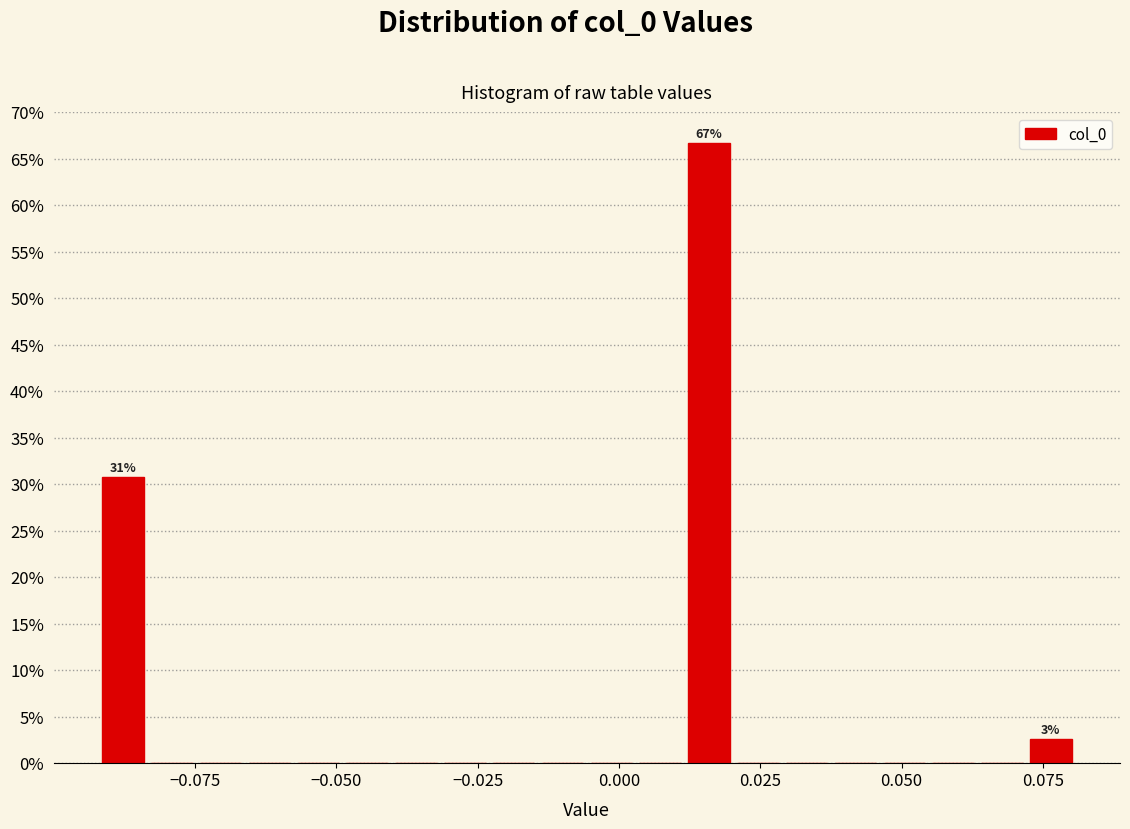

Around what value on the x-axis is the tallest bar? Give the approximate position of its centre, as read against the axis.

0.015